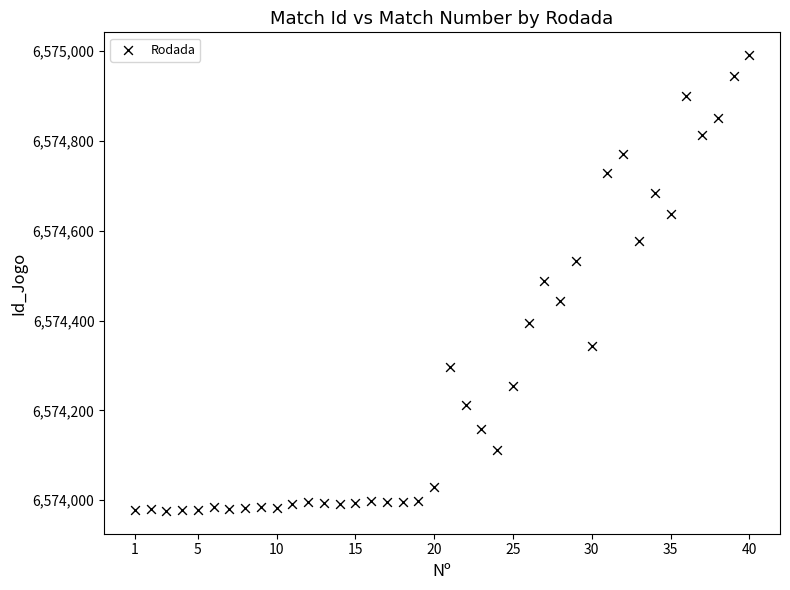

What is the range of Y values (max minus min)?

1015